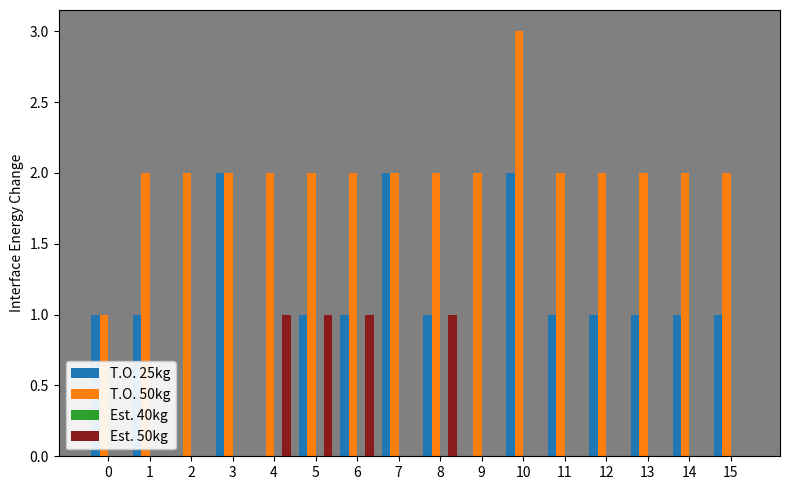

At which category is the sum across all series the highest?

10